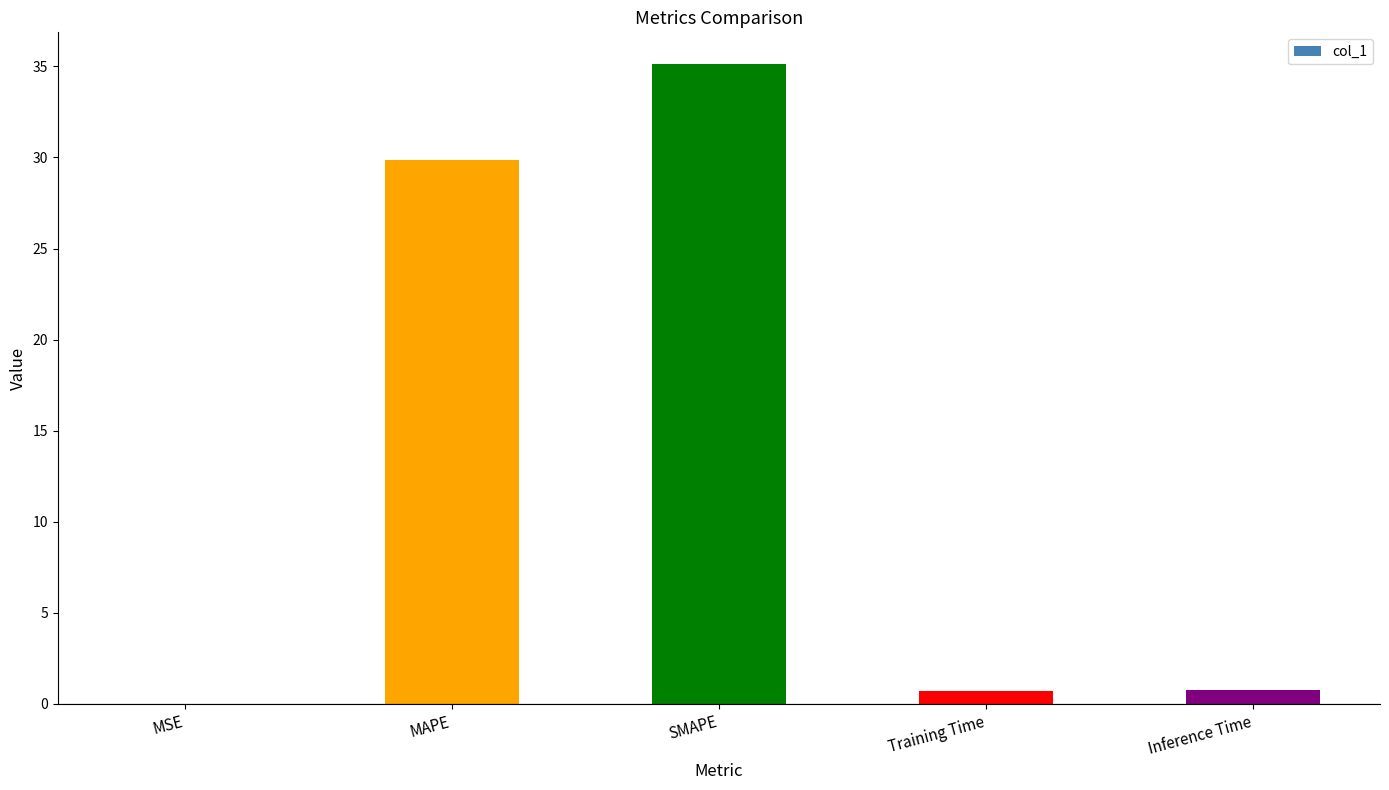

What is the sum of all values?

66.5